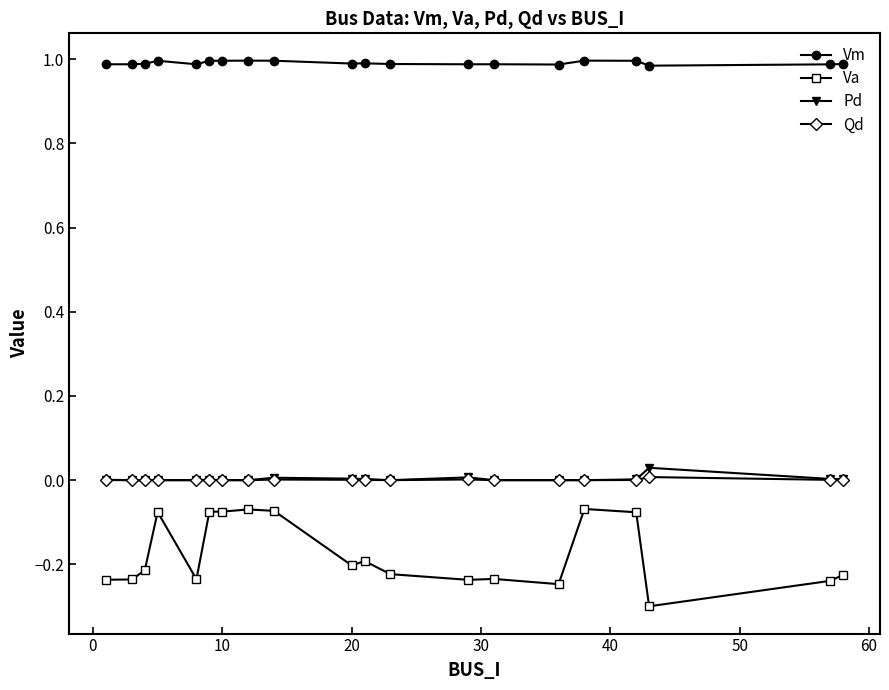

What is the lowest value of the Va series?

-0.3